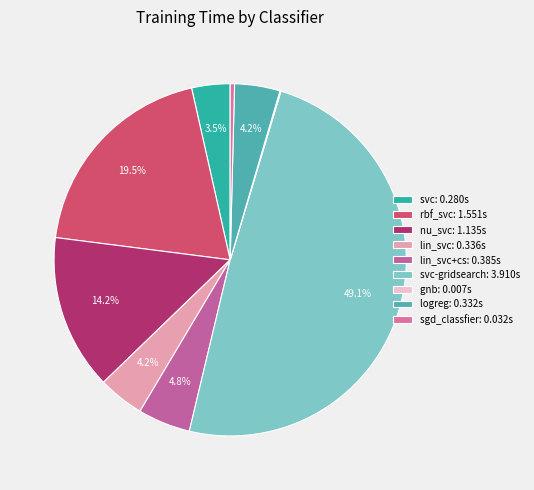

How many slices are in this pie chart?

9